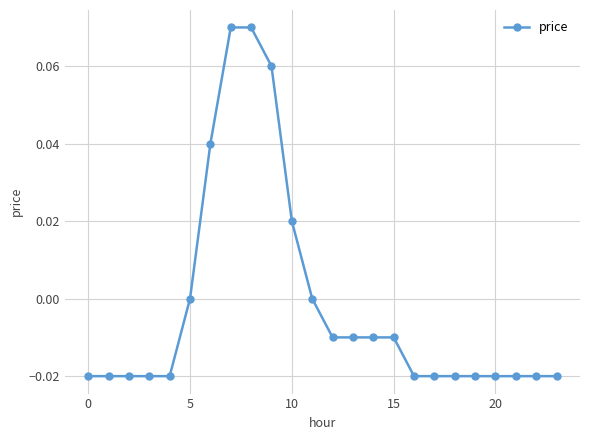

True or false: the data has more than 1 interior local peaks.

False